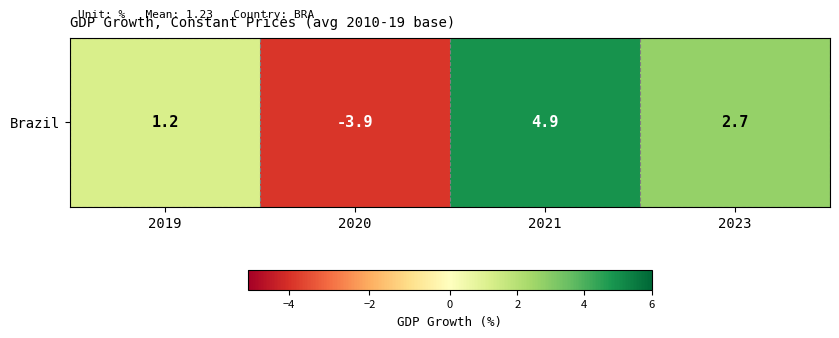

What is the change in value from 2019 to 2021?

+3.7